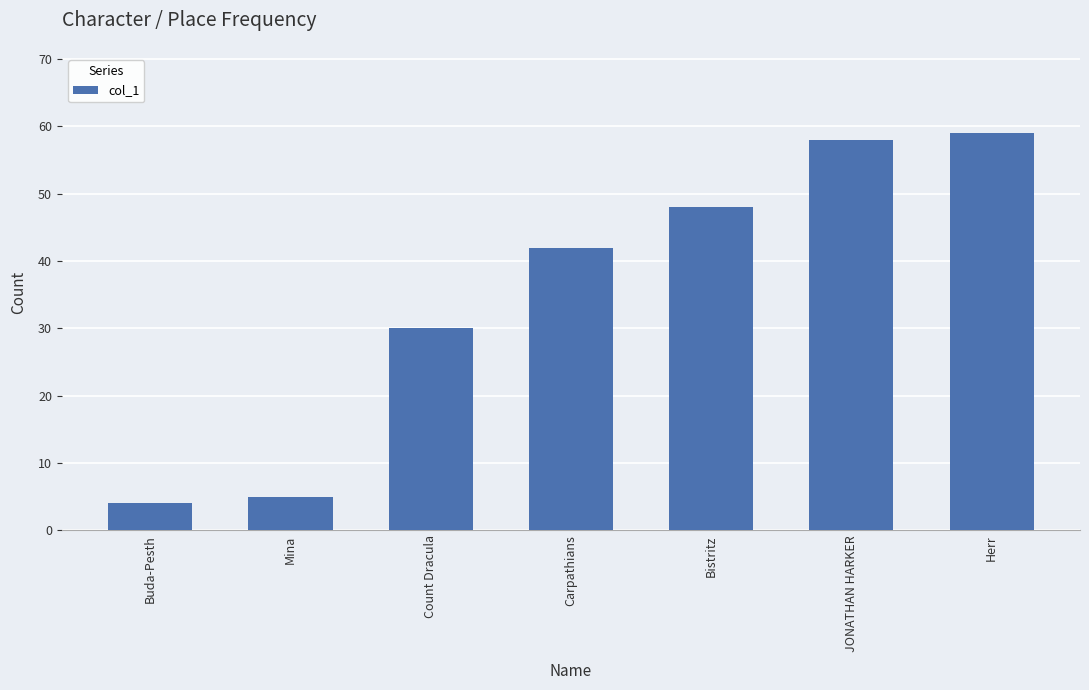

Does the chart contain any negative values?

No